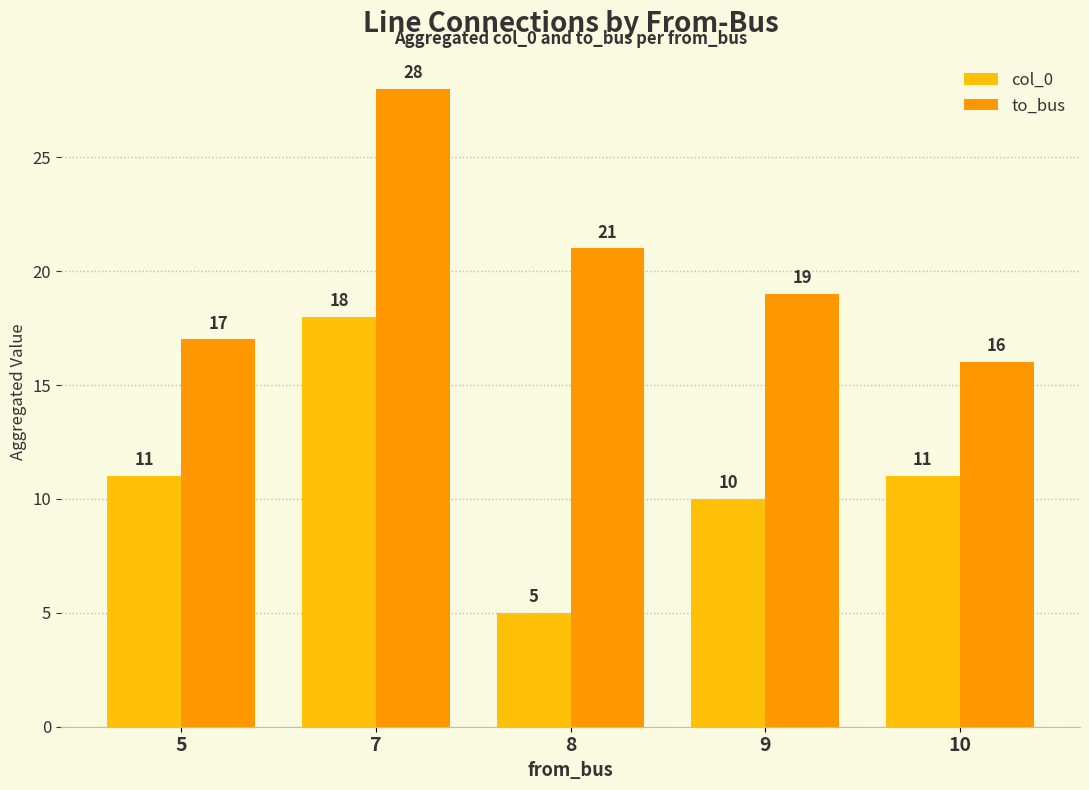

How many bars are there in each group?

2